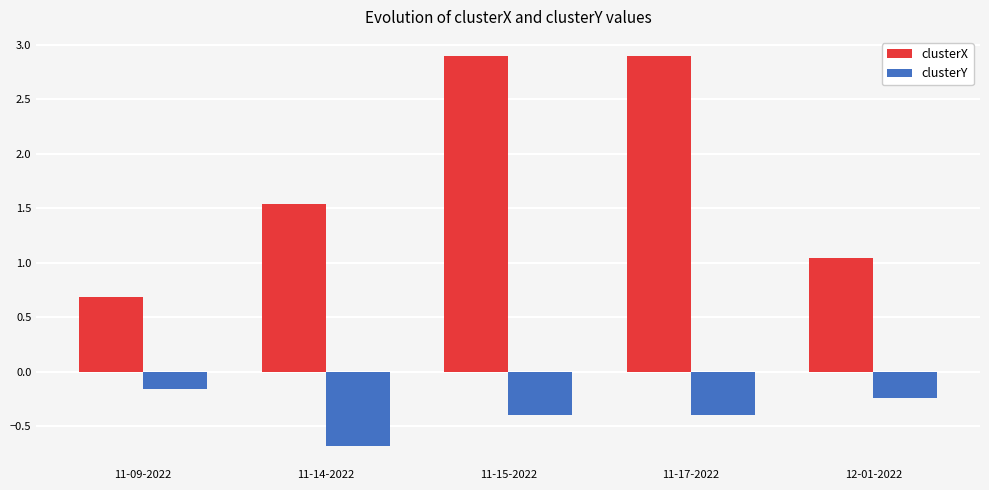

Is it true that clusterX equals 1.5 at 11-14-2022?

True